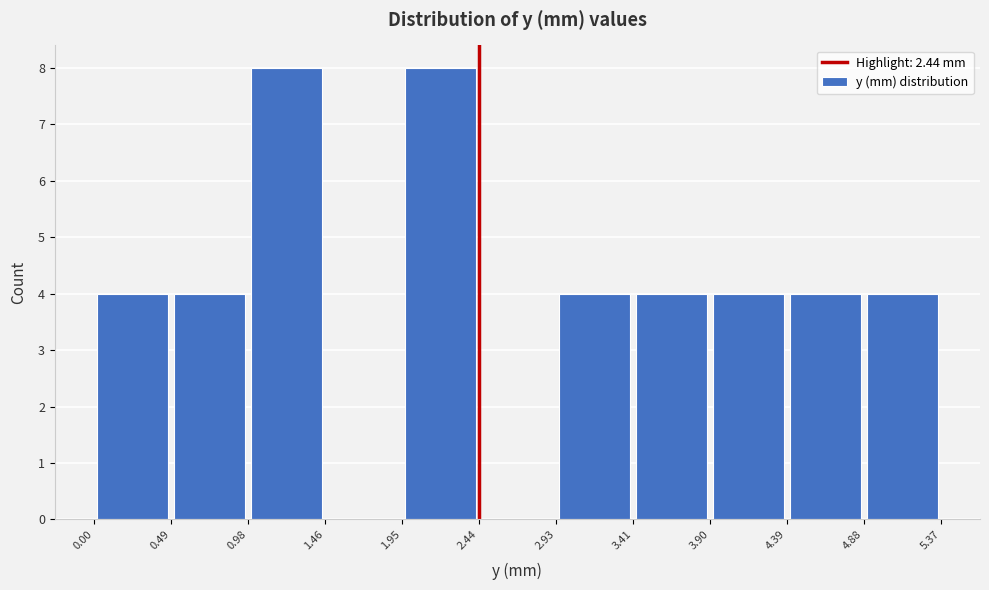

Reading left to right, transcribe this chart: for each bar, give the range it covers on the x-axis and its height. The values are not printed on the chart, so give them approximately, as read against the axis.

0.00 to 0.49: 4
0.49 to 0.98: 4
0.98 to 1.46: 8
1.46 to 1.95: 0
1.95 to 2.44: 8
2.44 to 2.93: 0
2.93 to 3.41: 4
3.41 to 3.90: 4
3.90 to 4.39: 4
4.39 to 4.88: 4
4.88 to 5.37: 4